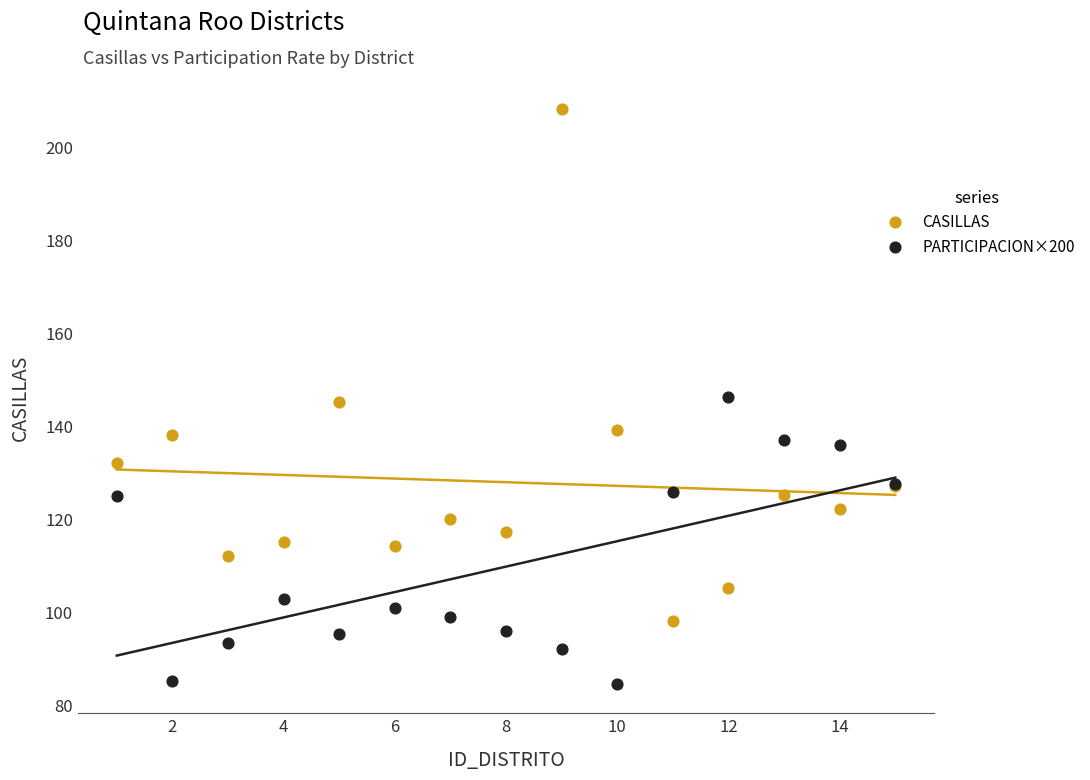

Which series reaches the maximum Y coordinate?

CASILLAS